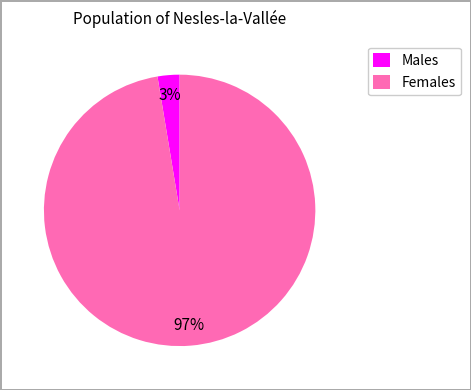

Between Males and Females, which is larger?

Females